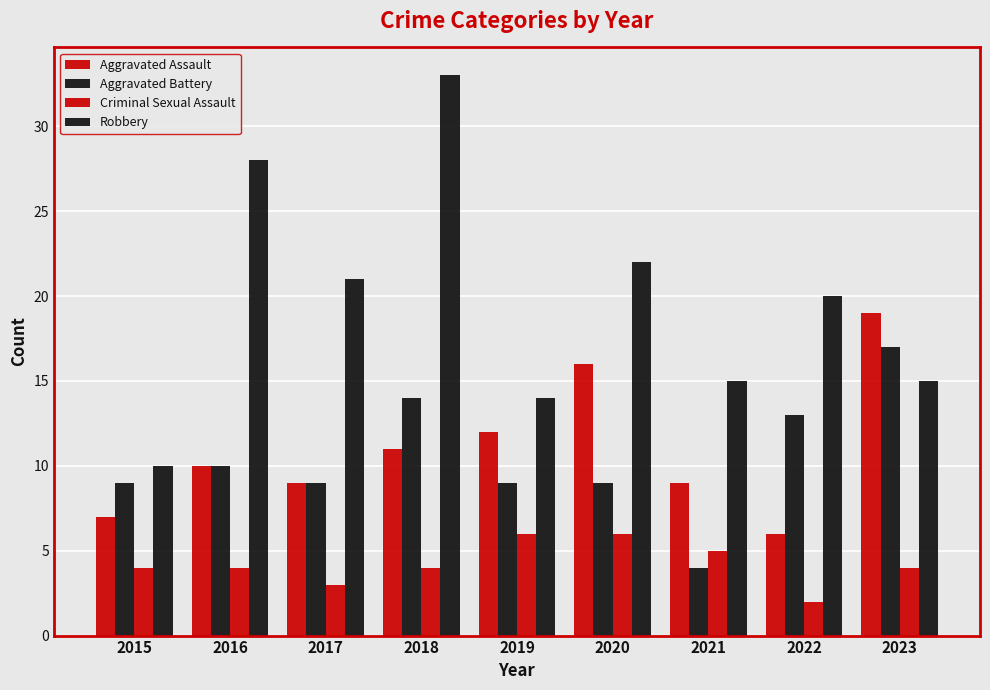

Rank the series by their maximum value, from lowest to highest.

Criminal Sexual Assault, Aggravated Battery, Aggravated Assault, Robbery